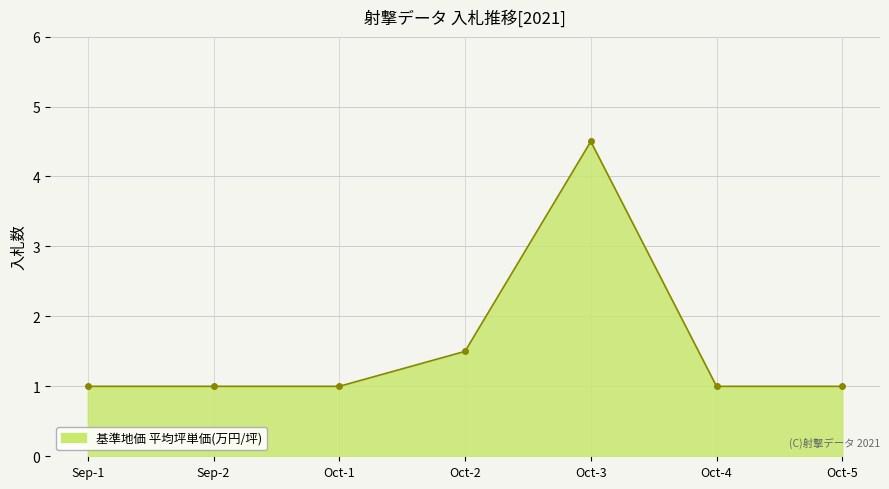

What is the difference between the maximum and minimum values?

3.5